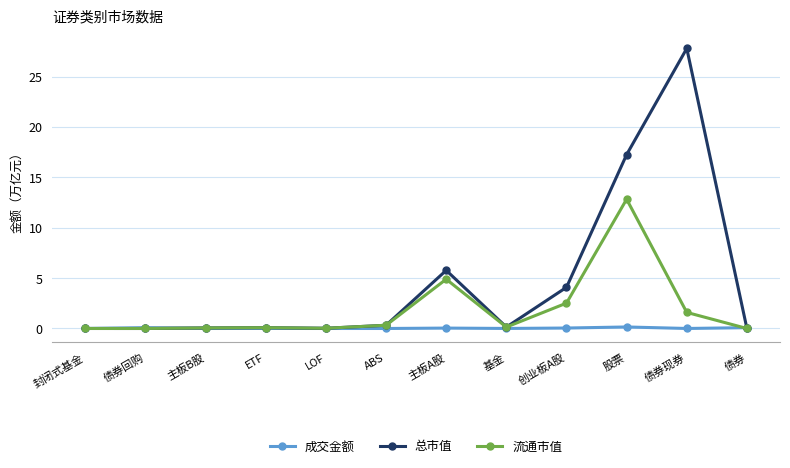

What position from the right is 主板B股?

10